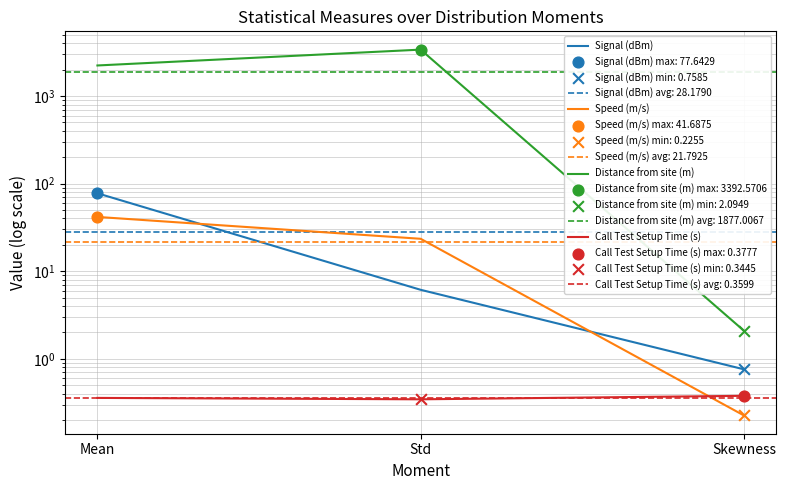

What is the total value across all series at Mean?

2356.0